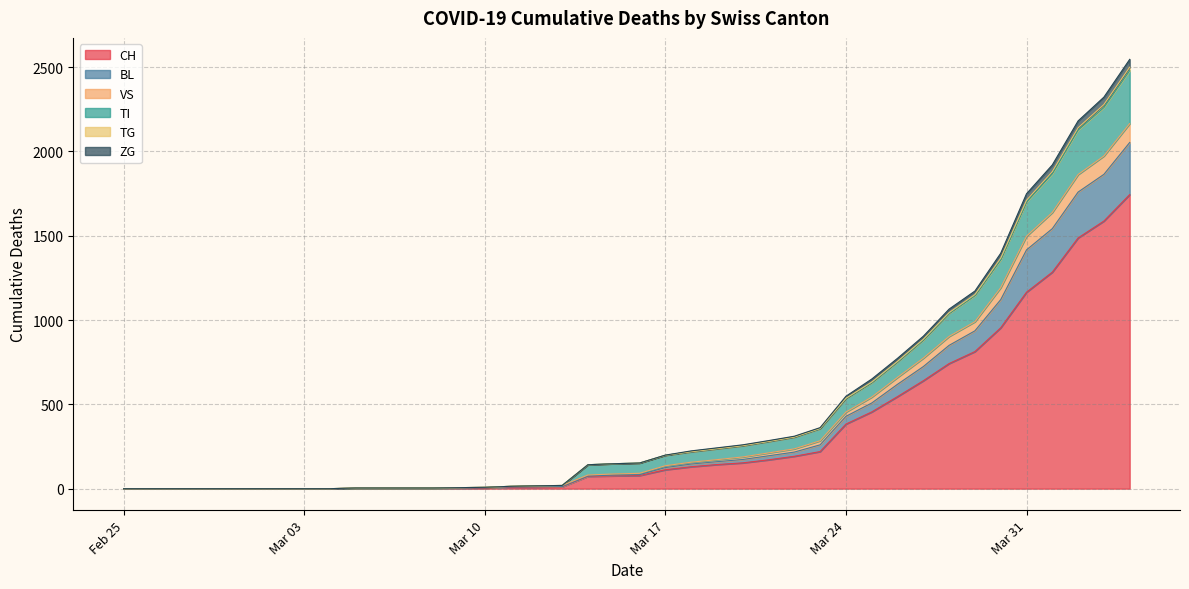

Which label corresponds to the largest value in the chart?

2020-04-04